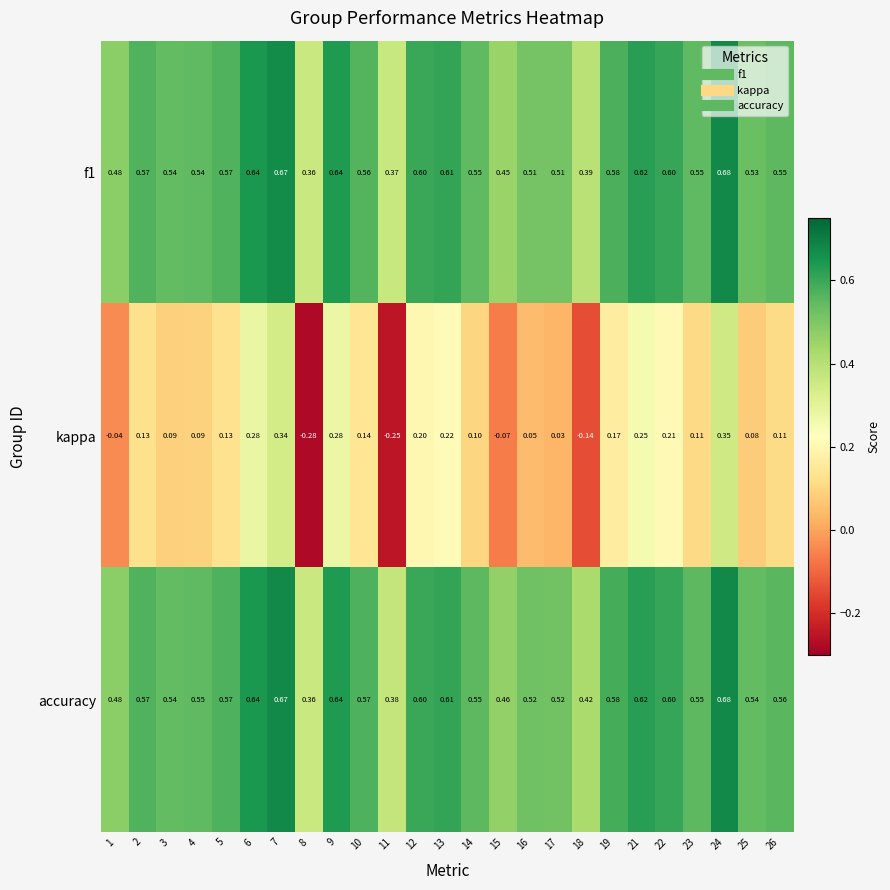

Is the value of accuracy at 7 greater than the value of f1 at 23?

Yes